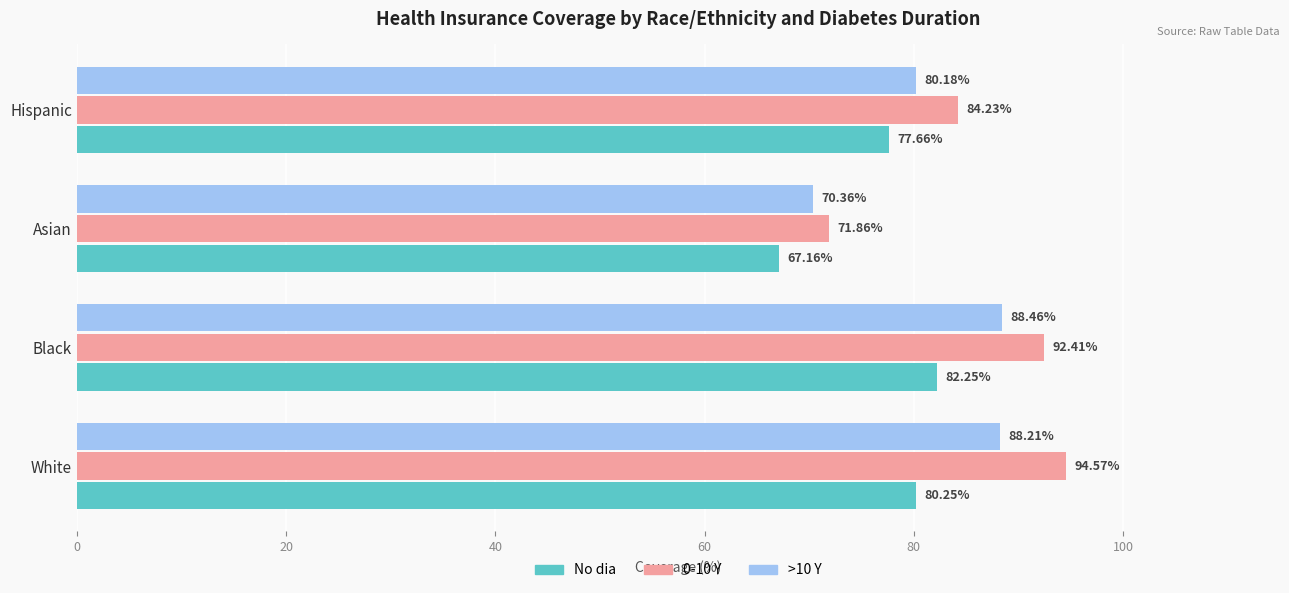

Which series has the largest total across all categories?

0-10 Y